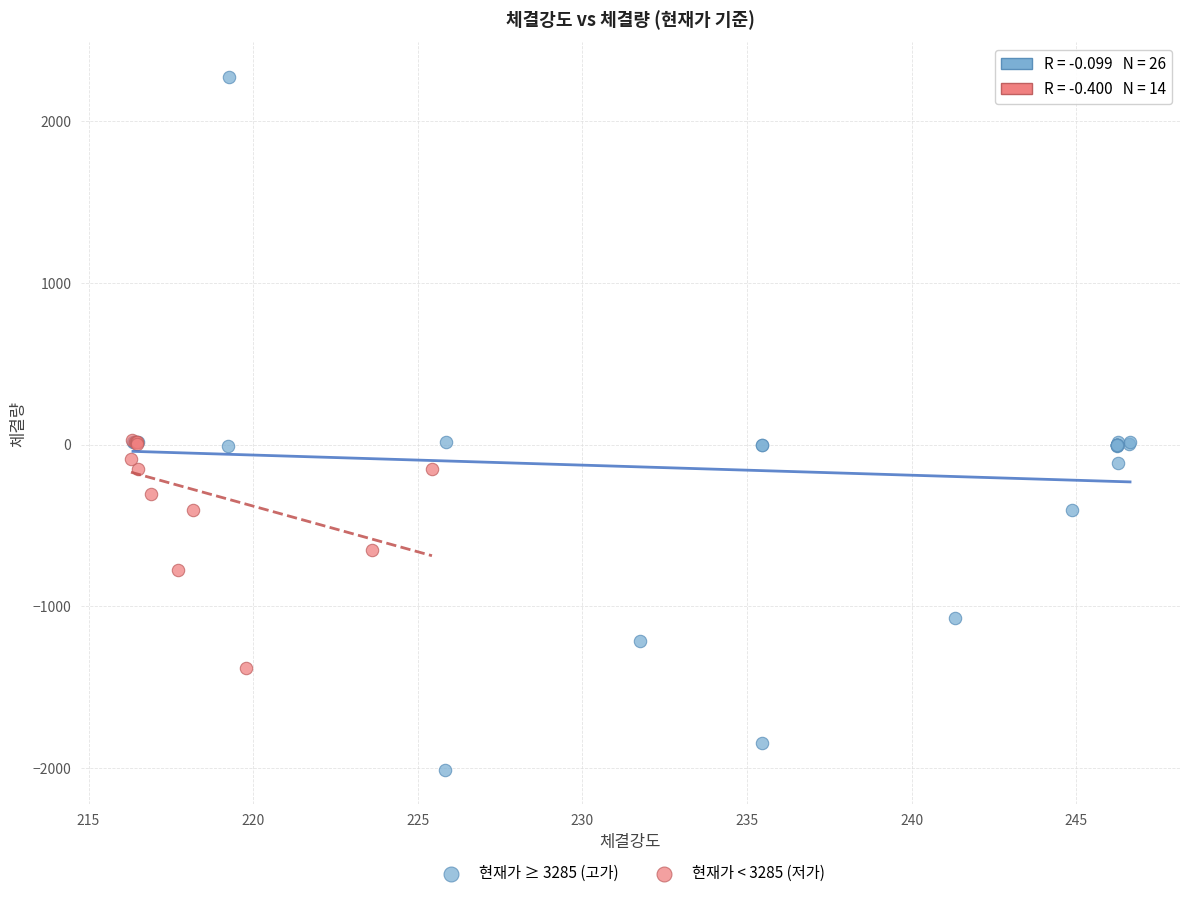

Which series contains the highest Y value?

현재가 ≥ 3285 (고가)